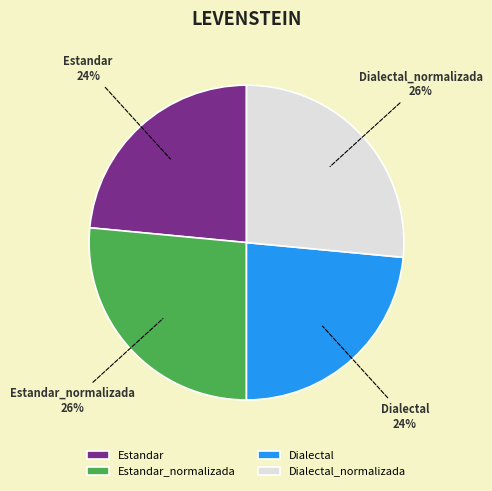

What is the ratio of the value at Estandar to the value at Estandar_normalizada?

0.9